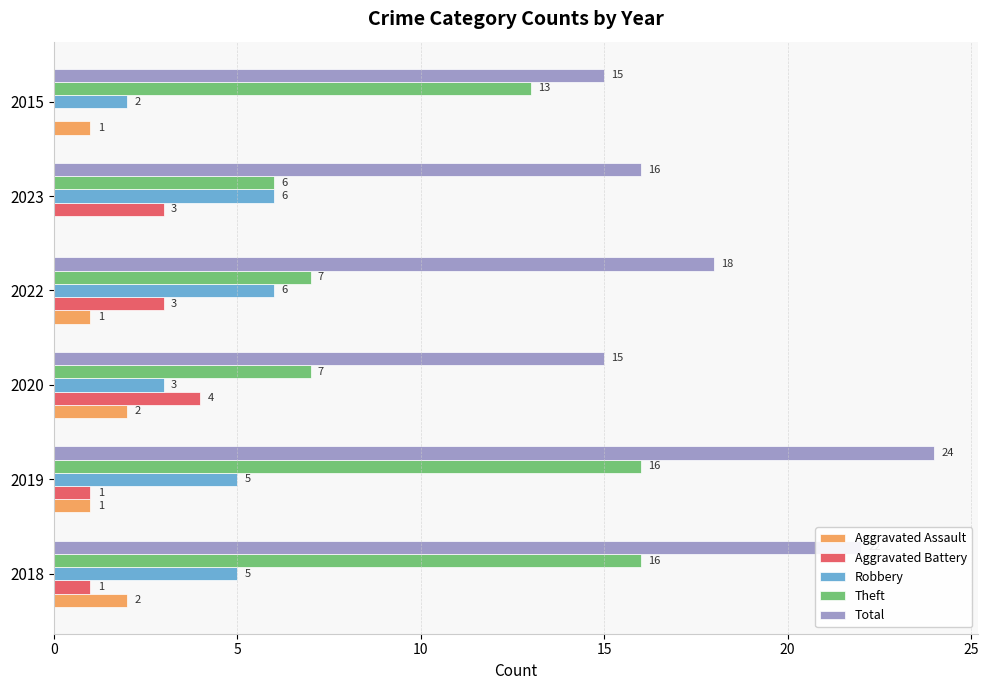

Which series has the widest spread of values?

Theft